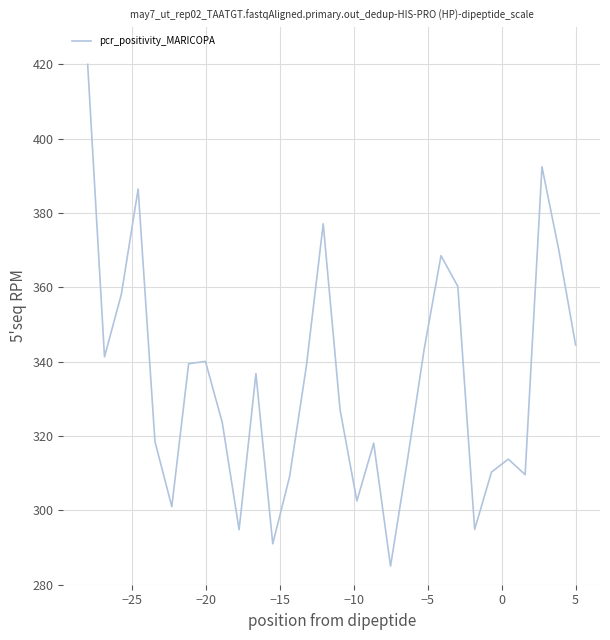

What is the difference between the maximum and minimum values?

135.0